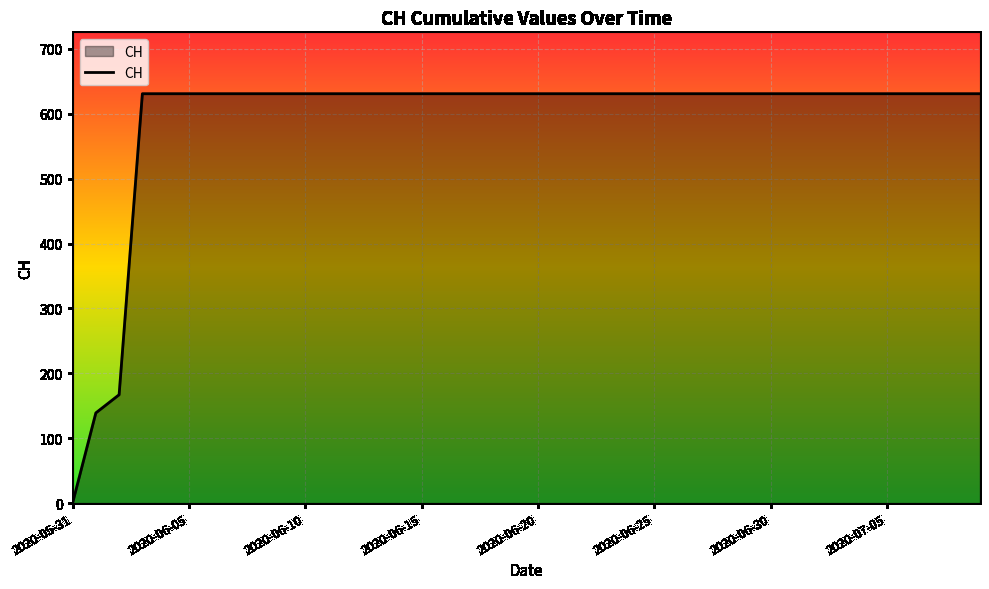

What is the greatest value displayed?

631